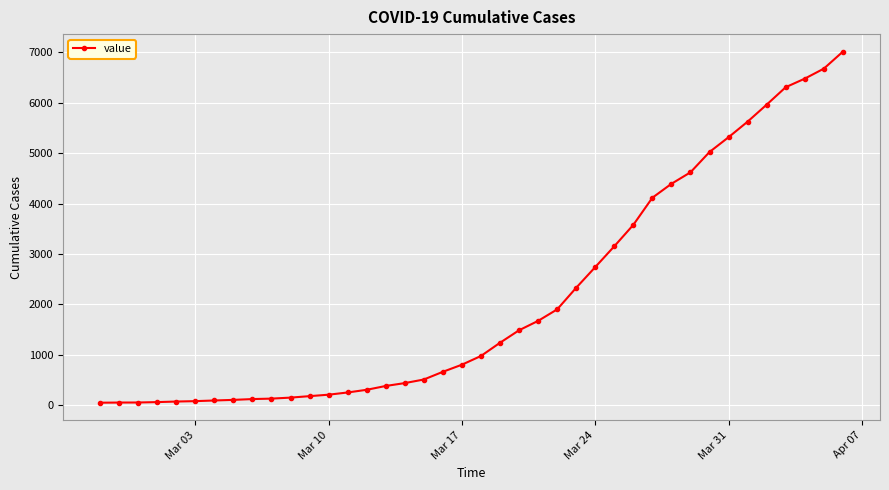

How many data points are less than 977?

20